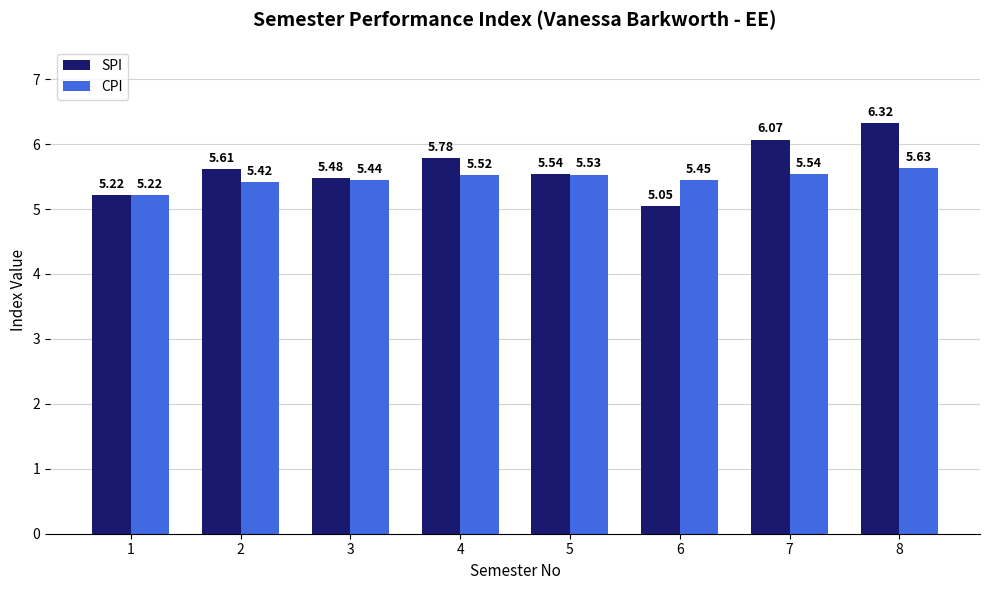

What is the difference between the maximum and second lowest values in the SPI series?

1.1